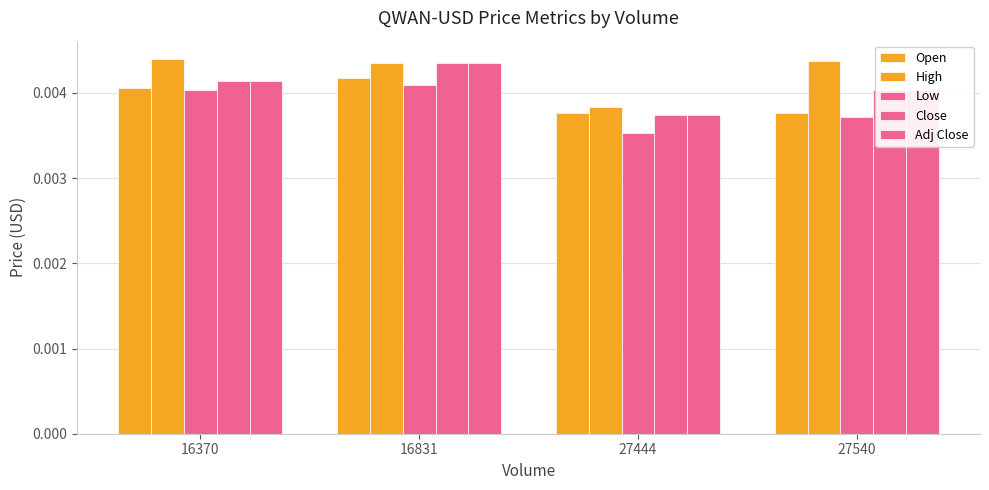

How many series are shown in this chart?

5